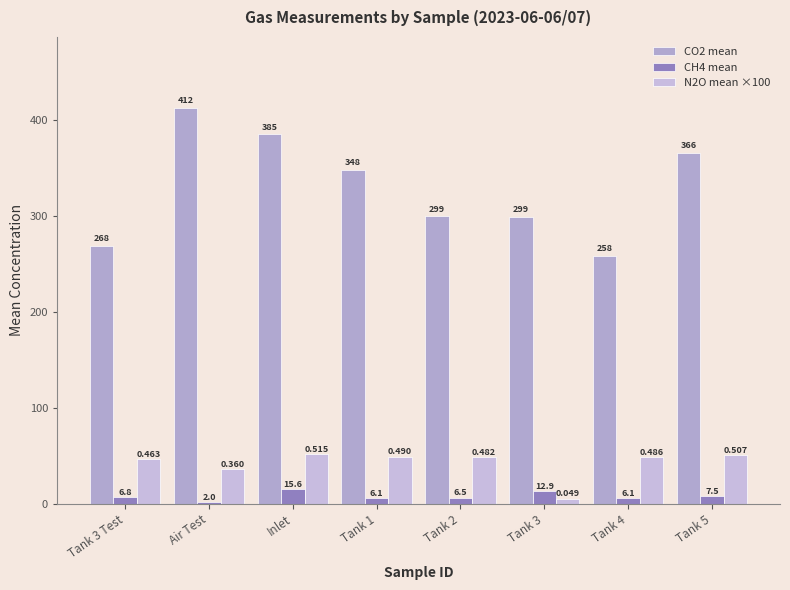

True or false: CH4 mean has a value of 8.9 at Tank 1.

False